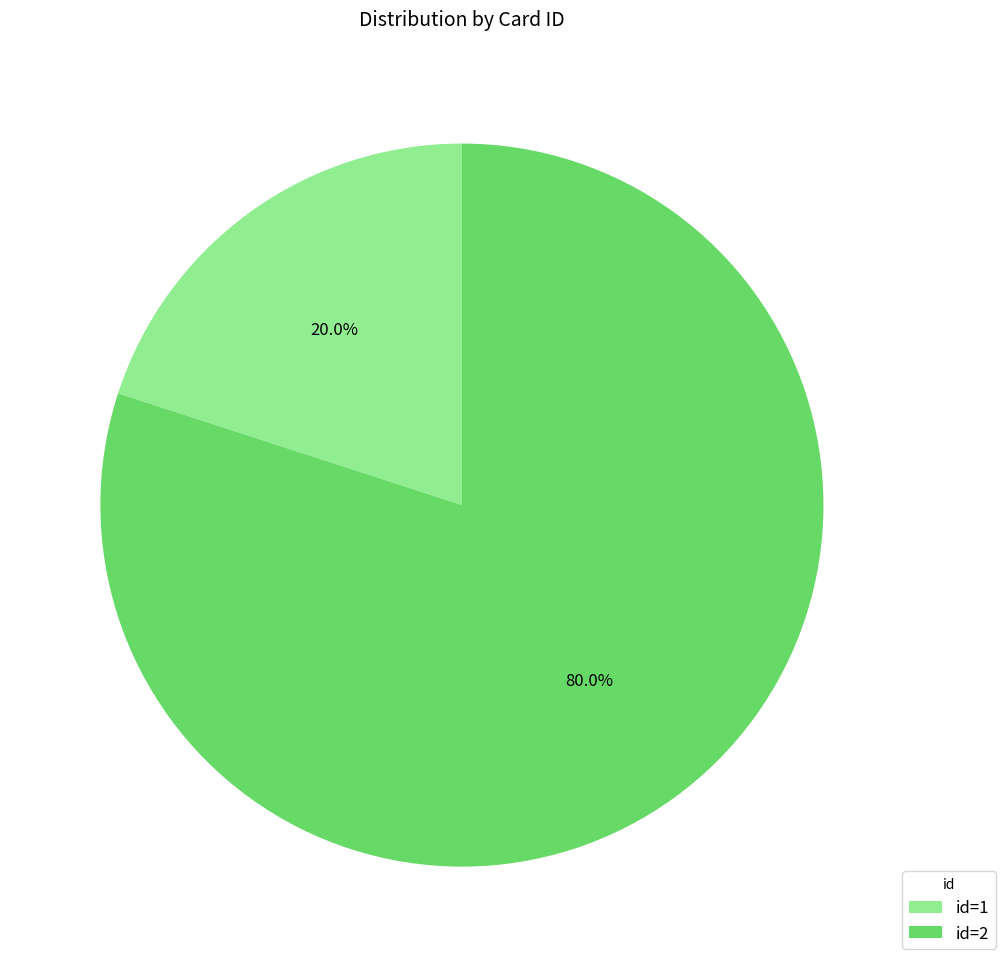

What is the largest slice in the pie chart?

id=2